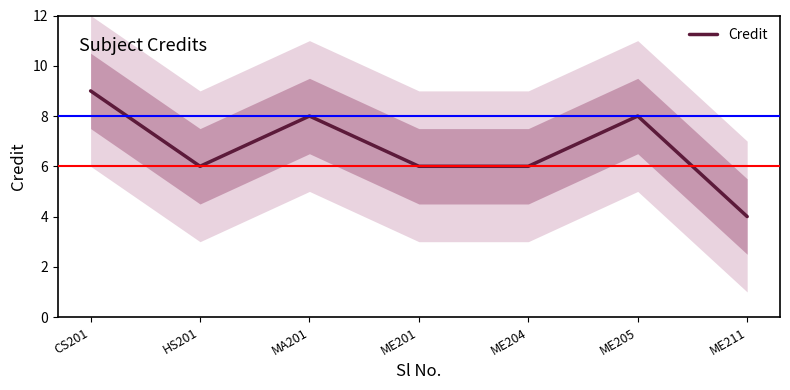

Rank the categories by value from lowest to highest.

ME211, HS201, ME201, ME204, MA201, ME205, CS201